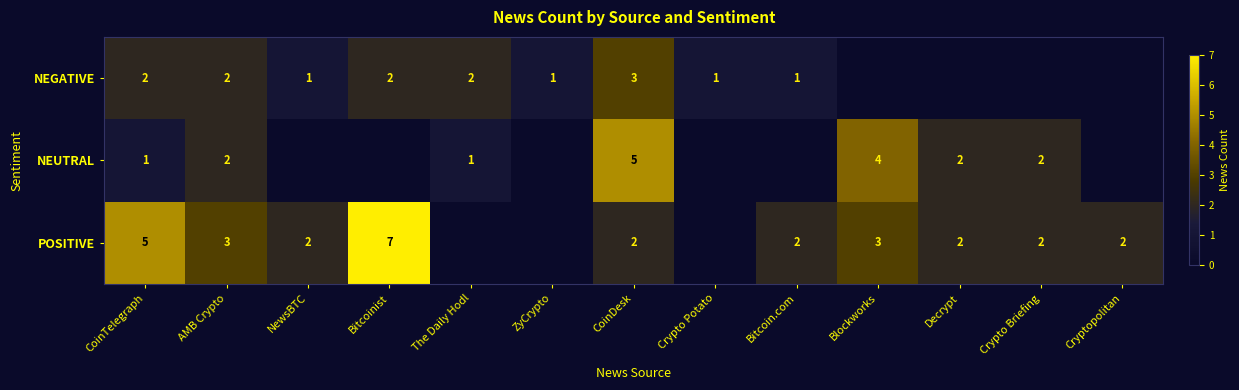

Count the number of data series in this chart.

3